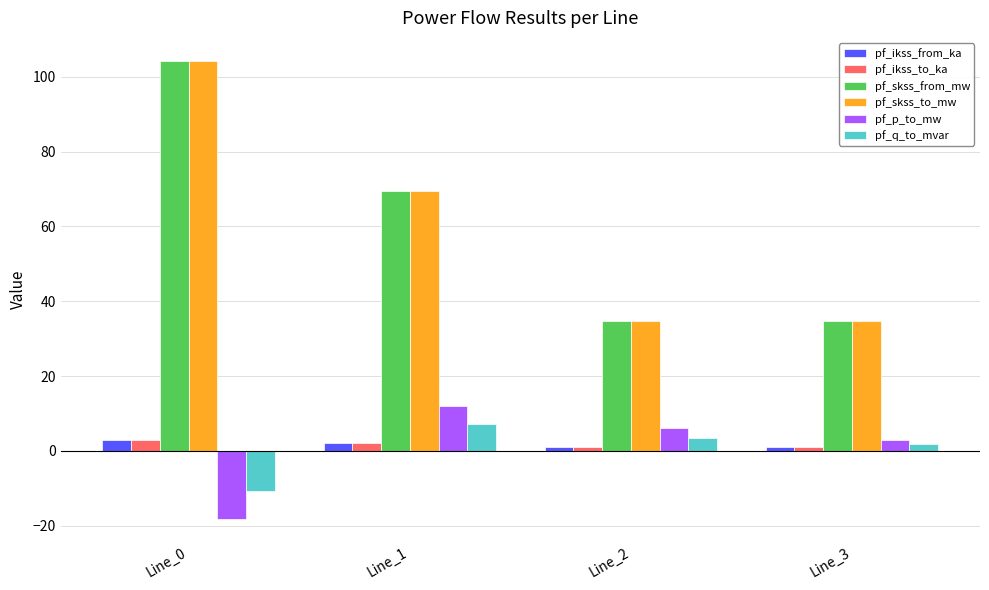

Reading right to left, extract all data points from this chart.

pf_ikss_from_ka: 1.0	1.0	2.0	3.0
pf_ikss_to_ka: 1.0	1.0	2.0	3.0
pf_skss_from_mw: 34.7	34.7	69.5	104.2
pf_skss_to_mw: 34.7	34.7	69.5	104.2
pf_p_to_mw: 3.0	6.0	12.1	-18.1
pf_q_to_mvar: 1.8	3.6	7.1	-10.7